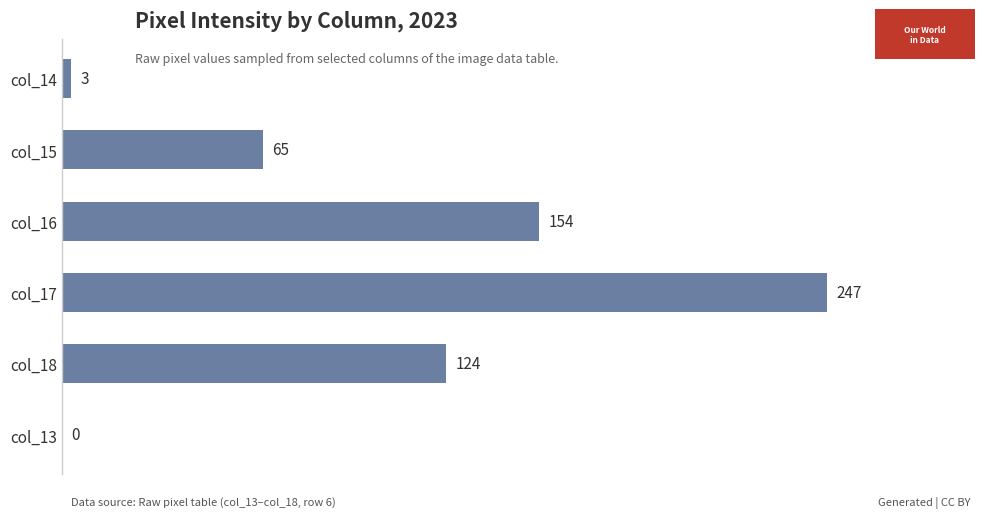

Which has a higher value, col_14 or col_17?

col_17